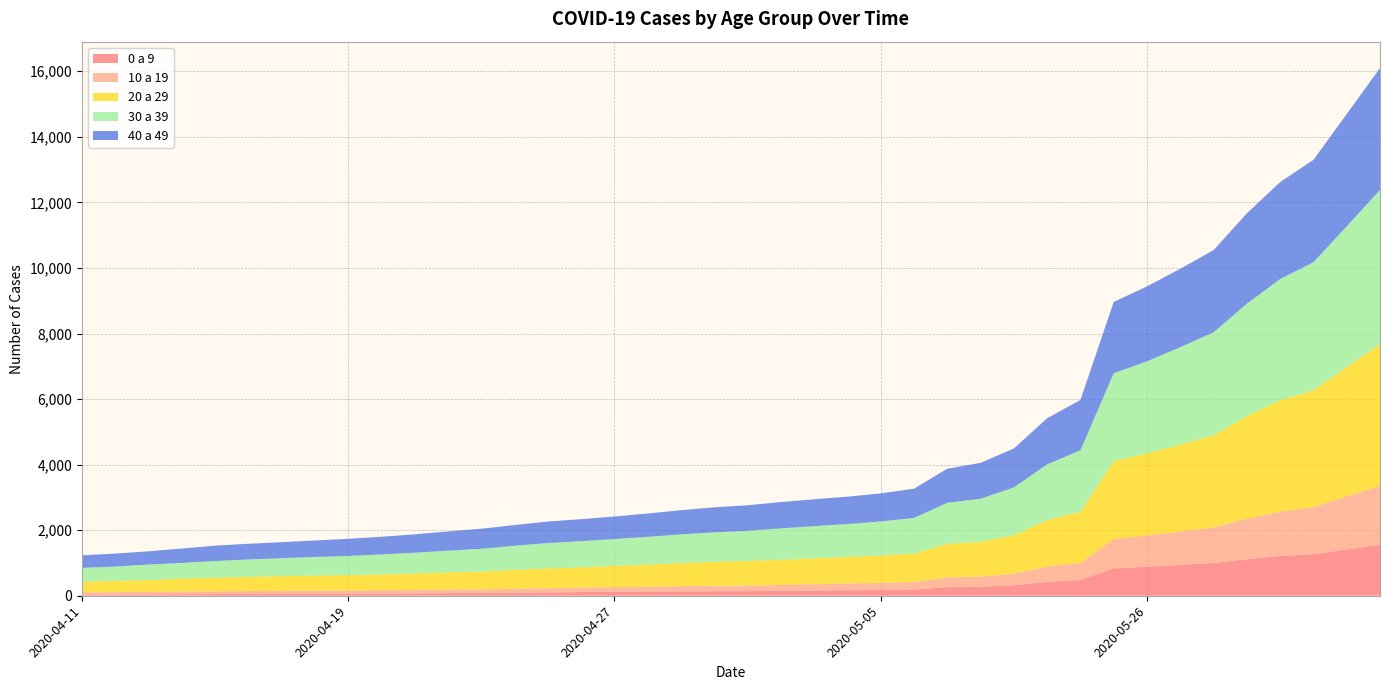

Reading left to right, transcribe all the data shown in this chart.

0 a 9: 39	40	42	48	52	56	58	61	62	68	74	82	85	97	103	113	123	128	135	140	141	148	161	170	182	192	263	270	323	421	482	835	887	940	1002	1117	1213	1267	1412	1553
10 a 19: 68	72	73	80	85	88	90	94	97	100	103	107	109	116	128	138	141	146	158	165	173	182	194	207	213	229	298	315	353	474	521	895	953	1018	1080	1235	1358	1436	1625	1801
20 a 29: 322	346	363	395	415	432	450	459	469	482	502	524	542	579	602	619	648	676	705	732	747	767	785	808	834	867	1022	1063	1172	1416	1559	2377	2503	2651	2813	3128	3389	3566	3937	4322
30 a 39: 421	433	474	478	507	531	547	569	587	611	634	663	696	735	773	795	819	847	874	898	920	958	984	1003	1037	1086	1254	1311	1457	1699	1875	2682	2808	2974	3142	3430	3702	3905	4296	4706
40 a 49: 385	395	403	440	468	479	489	503	522	539	561	585	612	631	658	672	687	712	738	764	779	804	819	835	856	892	1039	1095	1188	1405	1536	2175	2286	2394	2508	2756	2957	3124	3428	3717